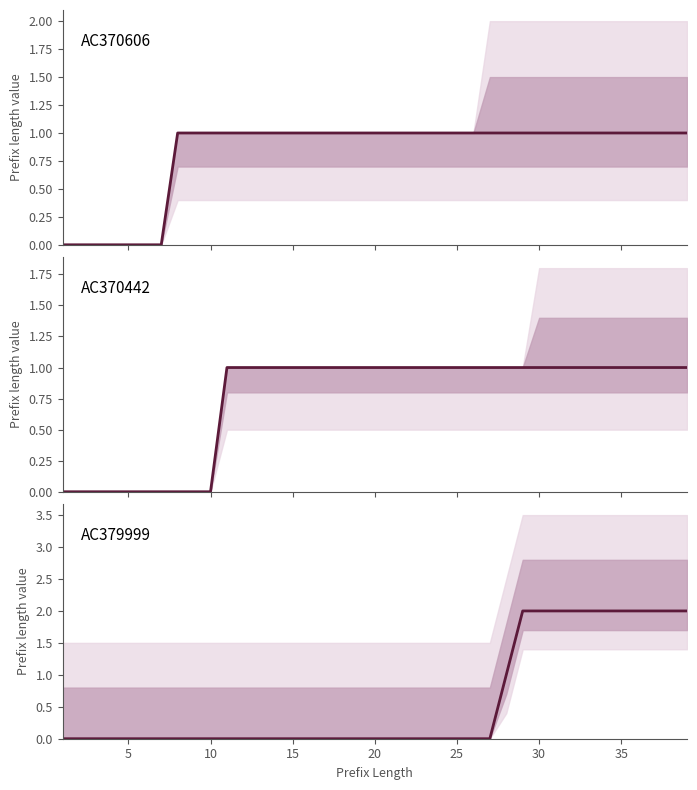

What is the value of the AC370606 point at the 13th from the left?

1